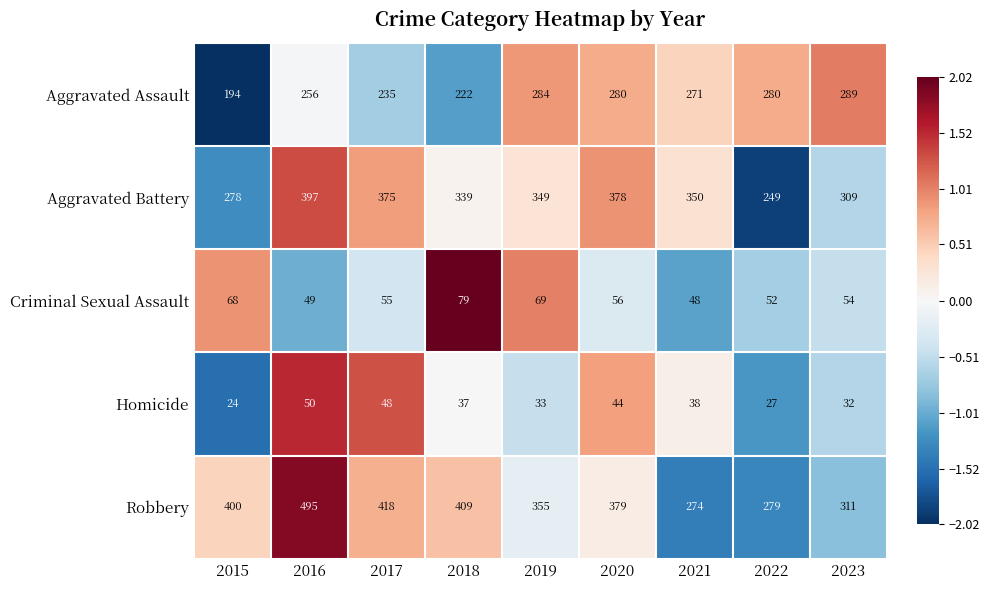

Which category has the highest value across all series?

2016